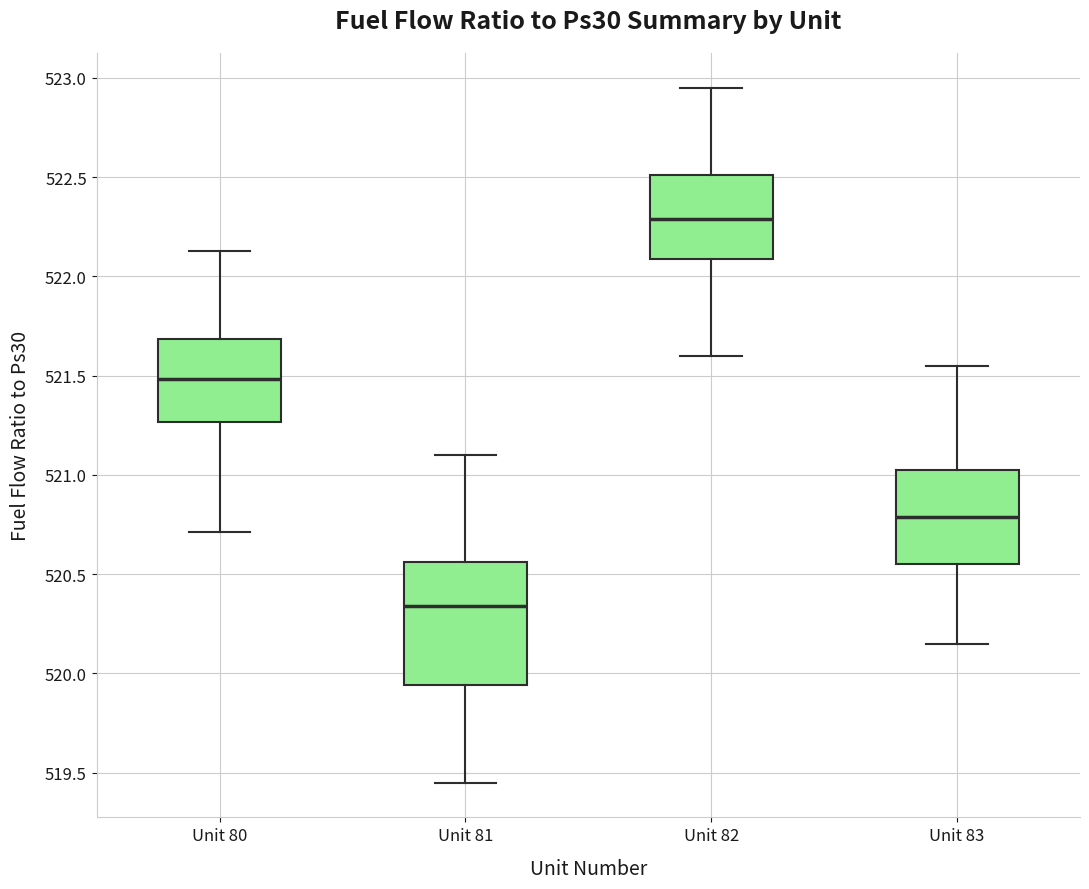

Which box is the tallest, from its lower edge to its upper edge?

Unit 81